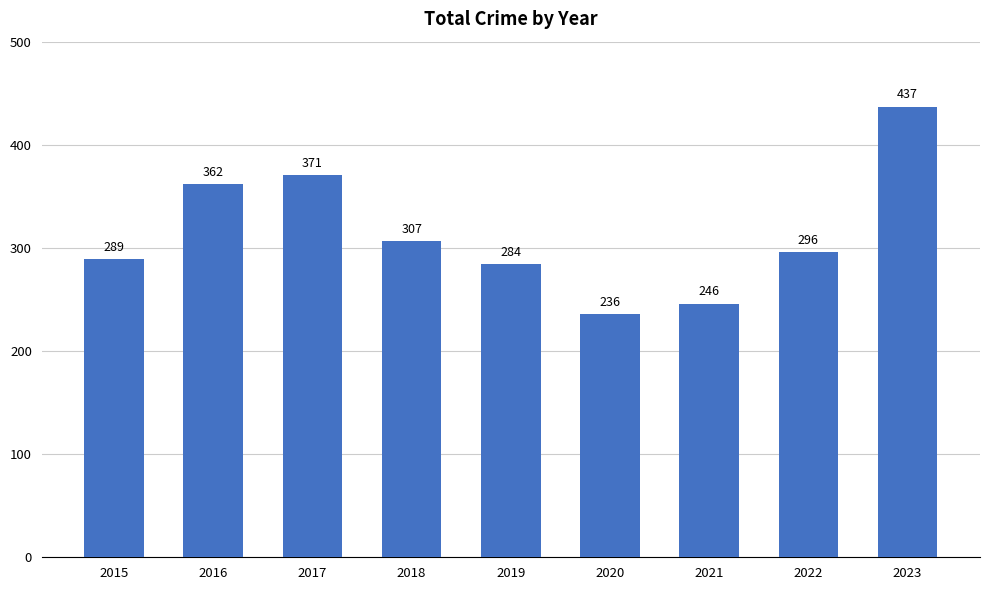

What is the change in value from 2017 to 2020?

-135